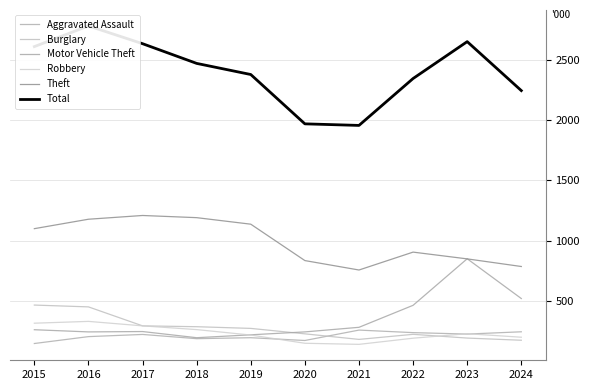

True or false: Total has more than 1 interior local peaks.

True